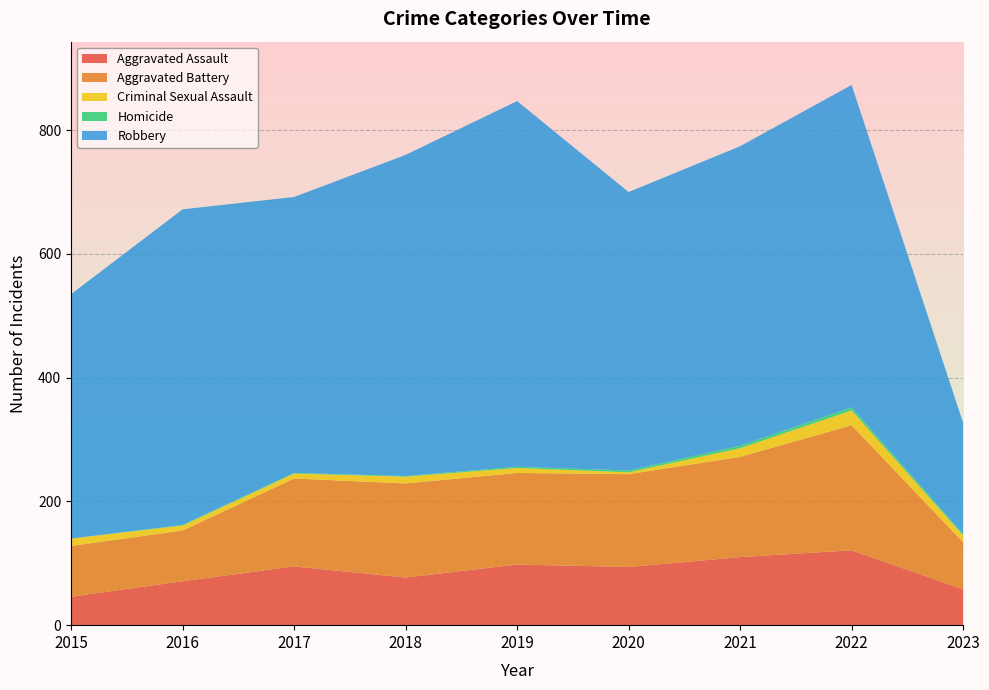

Reading left to right, what are all the values shown in this chart?

Aggravated Assault: 2015=46	2016=71	2017=95	2018=77	2019=98	2020=94	2021=110	2022=121	2023=58
Aggravated Battery: 2015=82	2016=82	2017=142	2018=152	2019=148	2020=150	2021=162	2022=202	2023=76
Criminal Sexual Assault: 2015=12	2016=8	2017=8	2018=11	2019=8	2020=3	2021=14	2022=24	2023=11
Homicide: 2015=0	2016=1	2017=1	2018=1	2019=2	2020=3	2021=4	2022=5	2023=2
Robbery: 2015=395	2016=510	2017=446	2018=519	2019=591	2020=450	2021=484	2022=521	2023=180